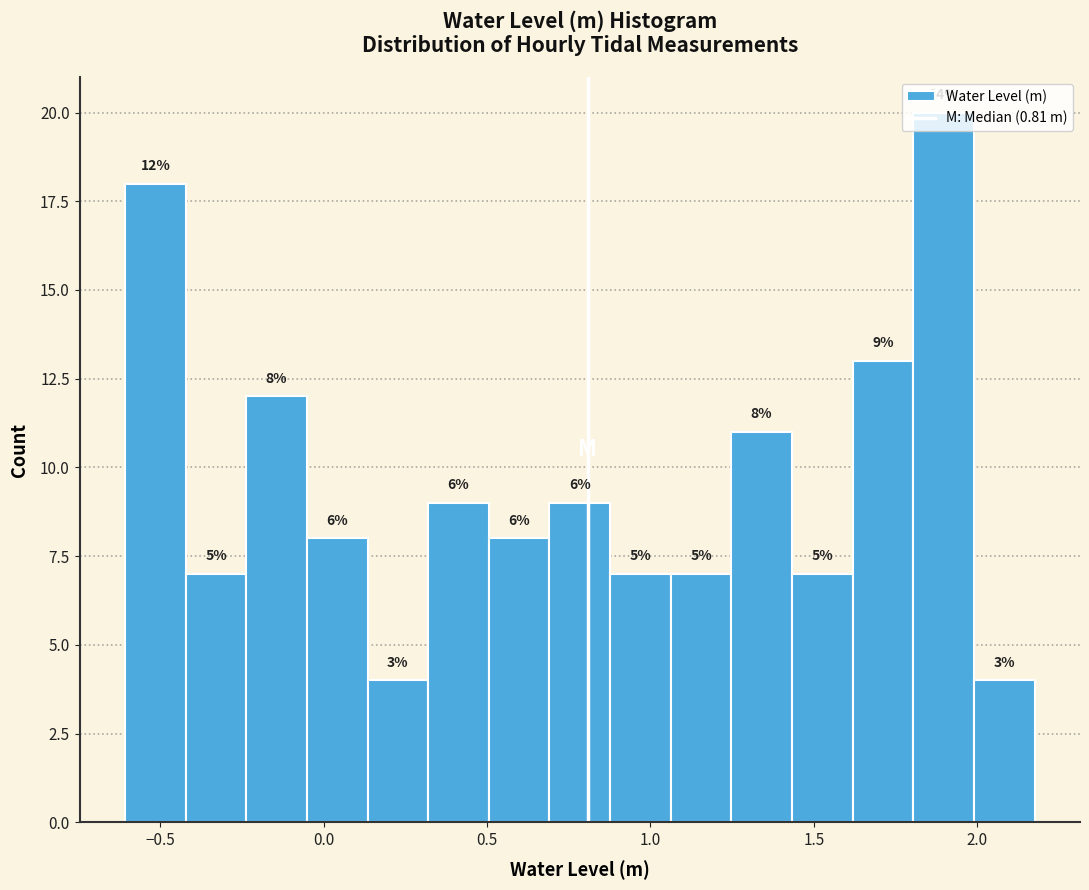

Read against the x-axis, roughly where is the centre of the tallest bar?

1.90